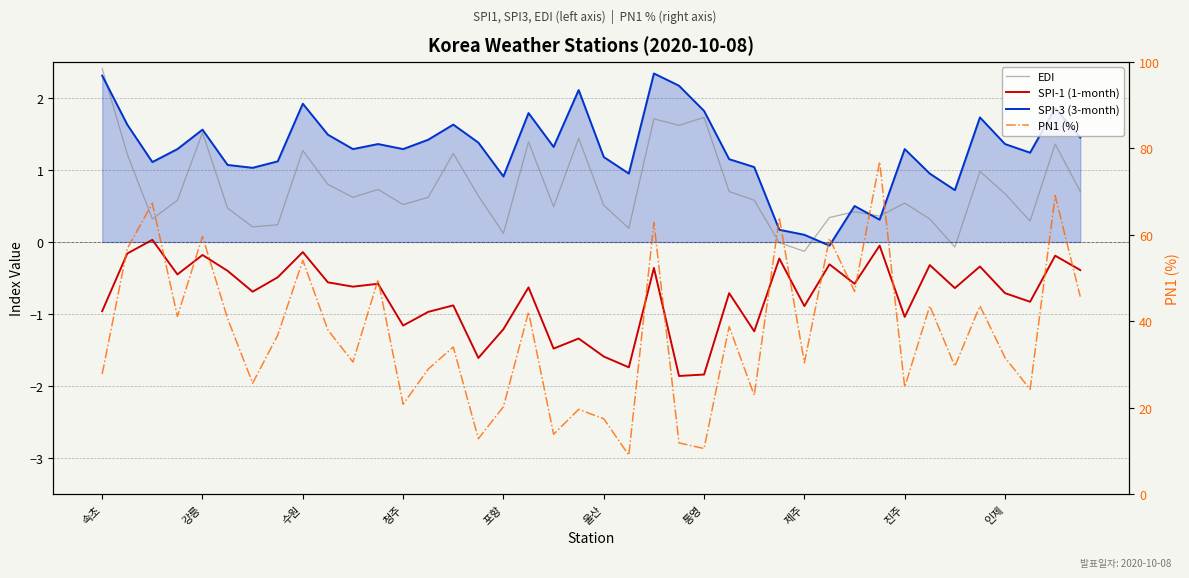

Where is PN1 (%) nearest to the value 42?

17